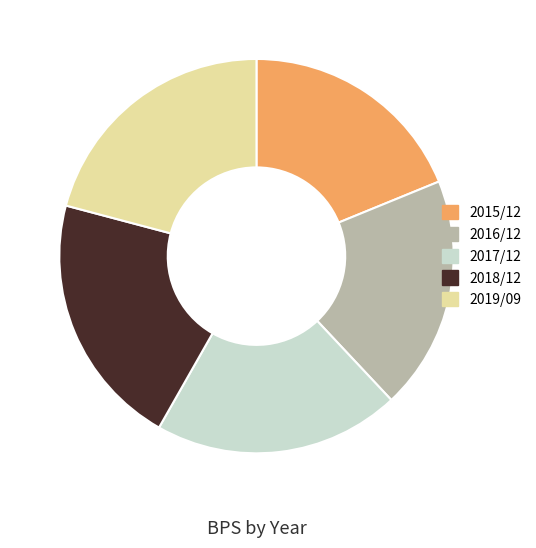

Does 2018/12 represent more than half of the total?

No